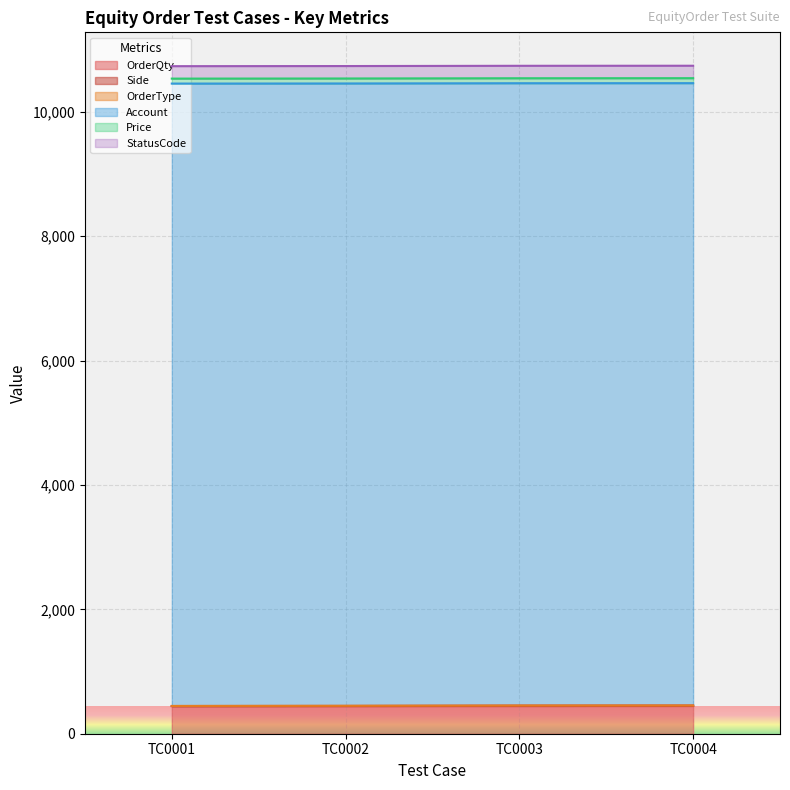

At TC0003, list the series in order from smallest to largest.

Fetch_EquityOrder_OrderType, Fetch_EquityOrder_Side, Fetch_EquityOrder_Price, Fetch_EquityOrder_StatusCode, Fetch_EquityOrder_OrderQty, Fetch_EquityOrder_Account